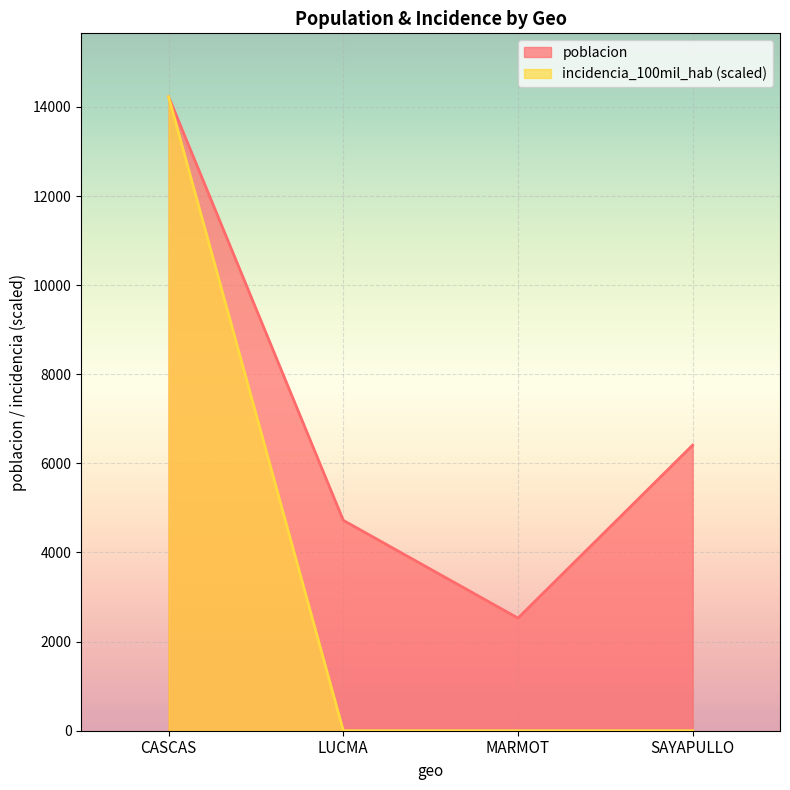

What is the approximate value of poblacion at LUCMA?

4722